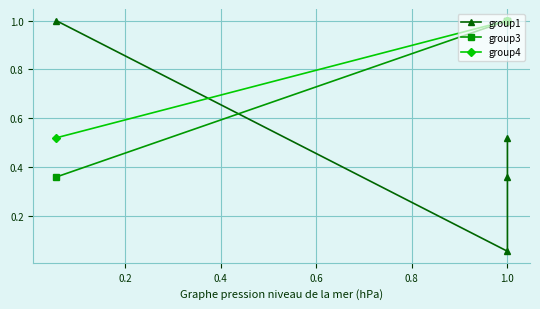

How many series are shown in this chart?

3